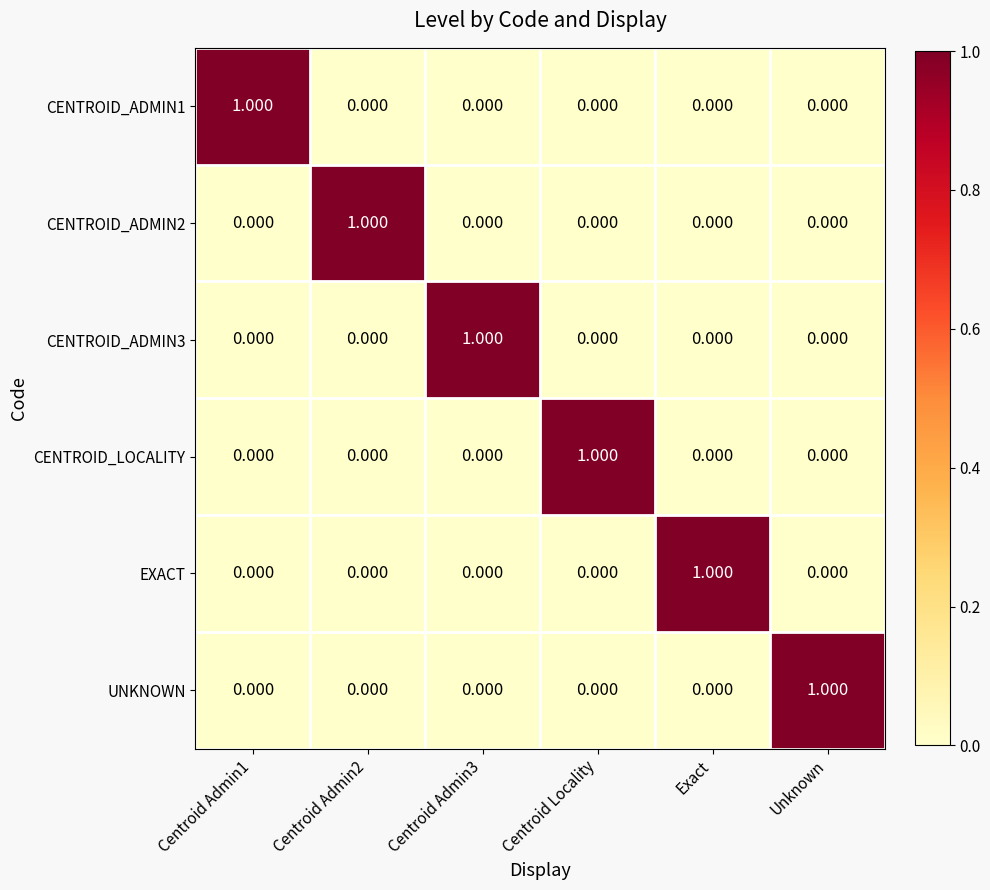

Rank the series at Unknown from highest to lowest value.

UNKNOWN, CENTROID_ADMIN1, CENTROID_ADMIN2, CENTROID_ADMIN3, CENTROID_LOCALITY, EXACT